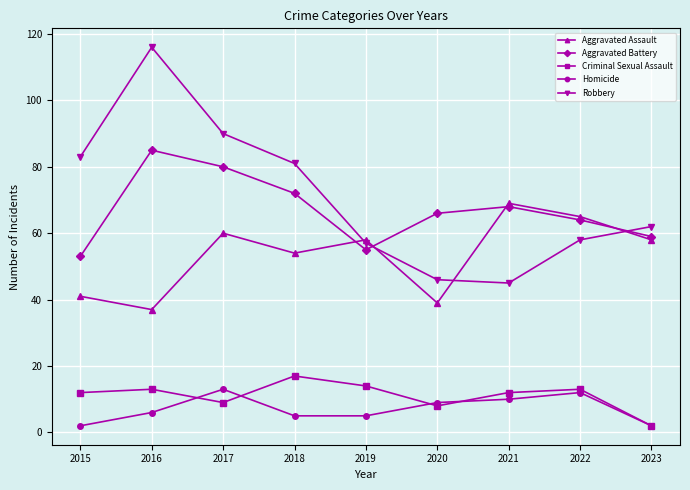

Which category has the highest value across all series?

2016